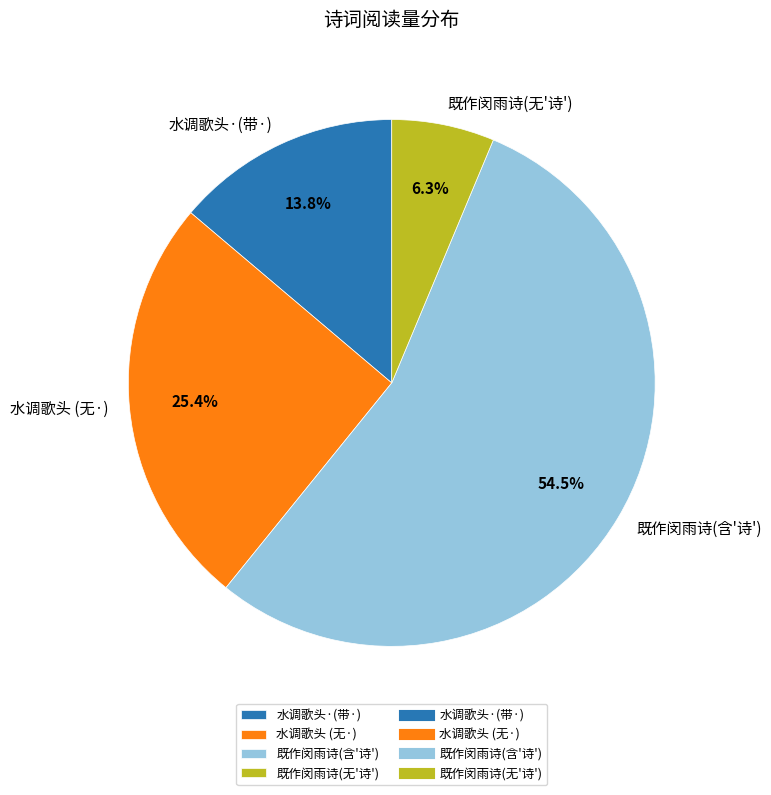

Between 既作闵雨诗(无'诗') and 水调歌头·(带·), which is larger?

水调歌头·(带·)